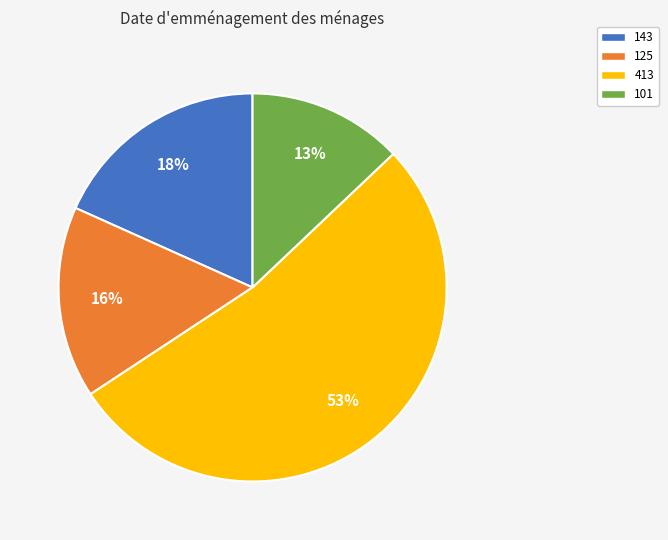

To the nearest percent, what is the average slice percentage?

25%